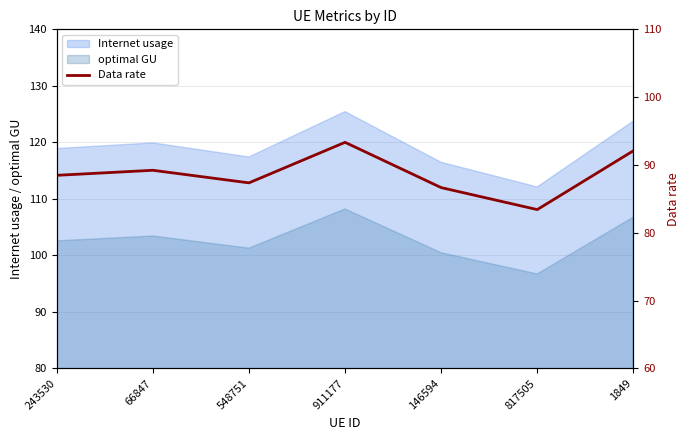

Reading left to right, list all the values displayed in this chart.

88.5	89.2	87.4	93.3	86.7	83.4	92.1